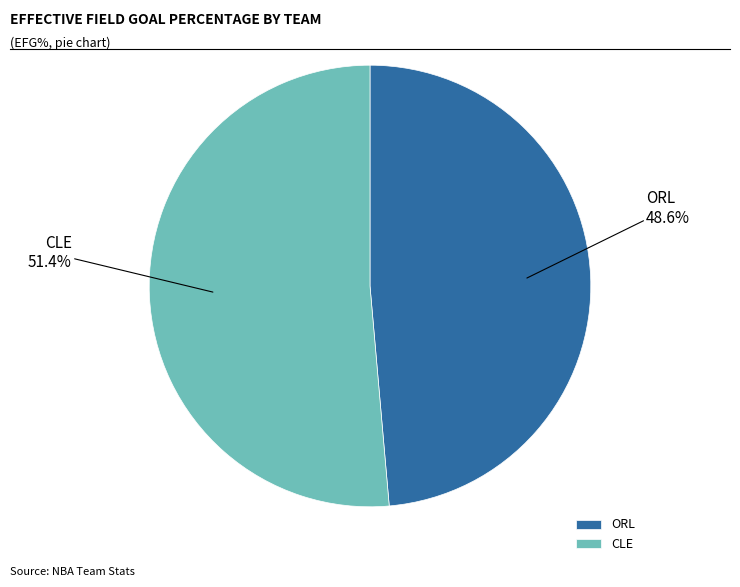

Count the number of slices in the pie.

2